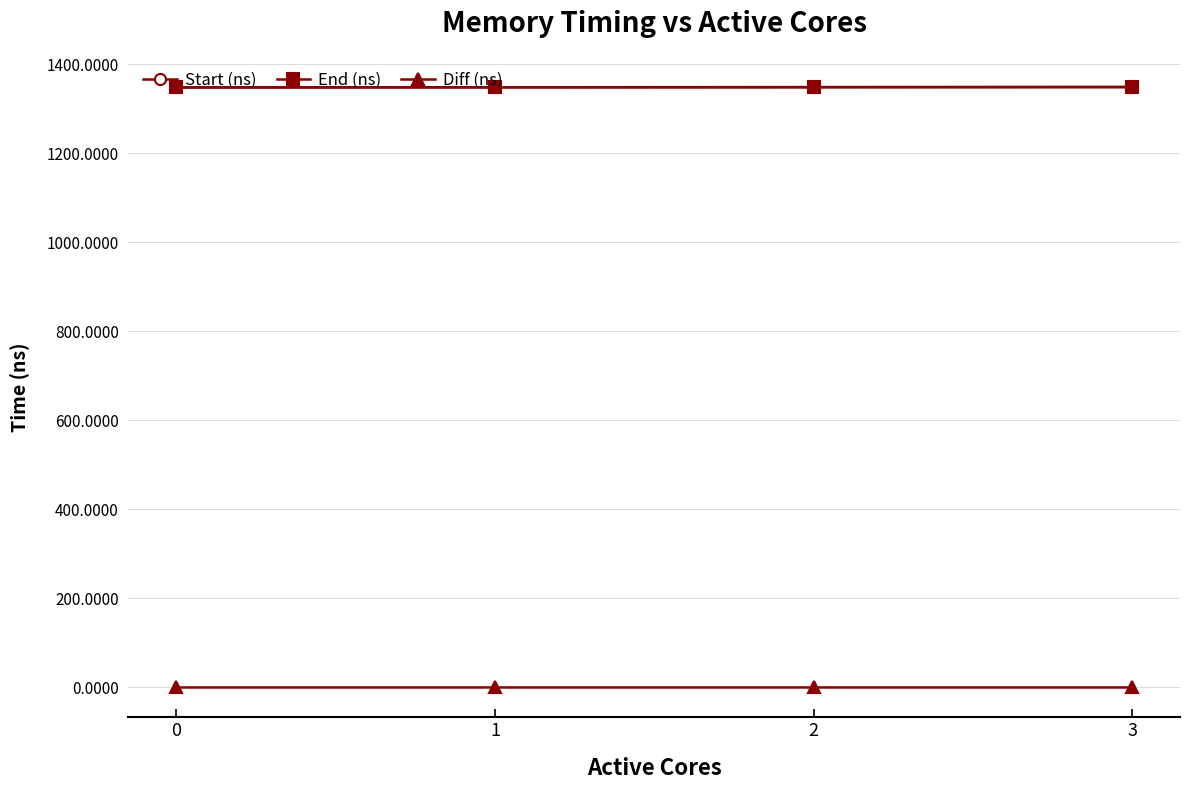

At which category is the sum across all series the highest?

3